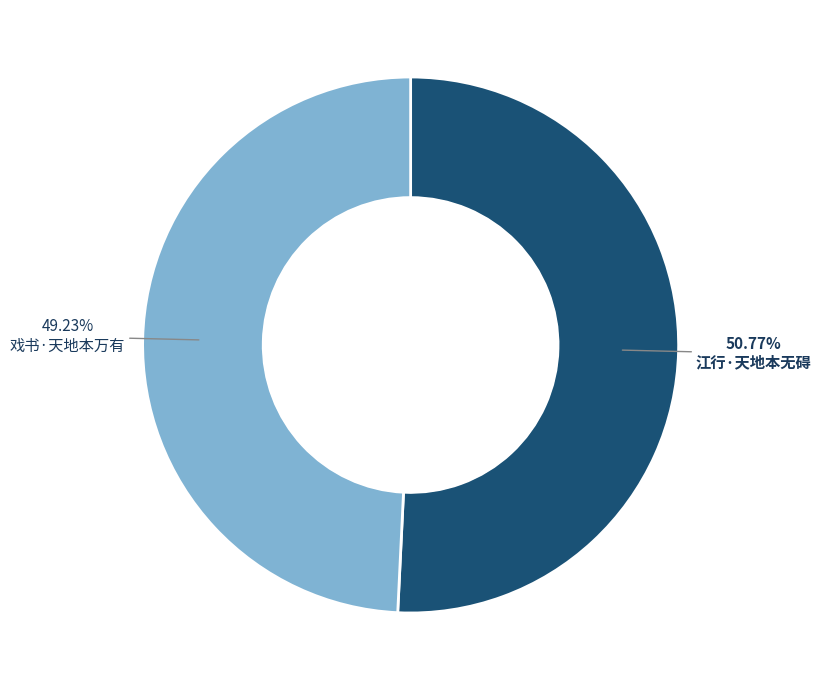

Approximately how many times larger is the value at 戏书·天地本万有 compared to 江行·天地本无碍?

1.0